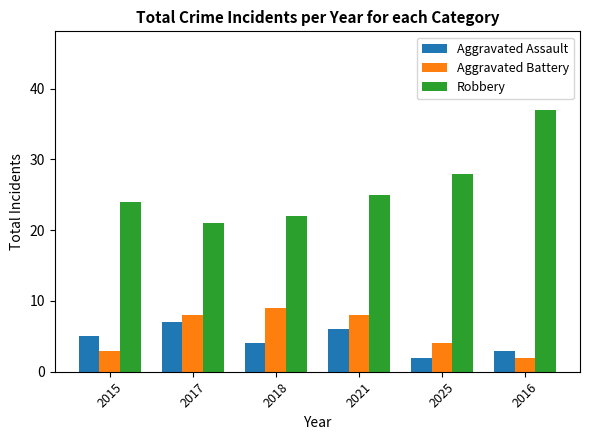

What is the sum of the Aggravated Battery values at 2021 and 2015?

11